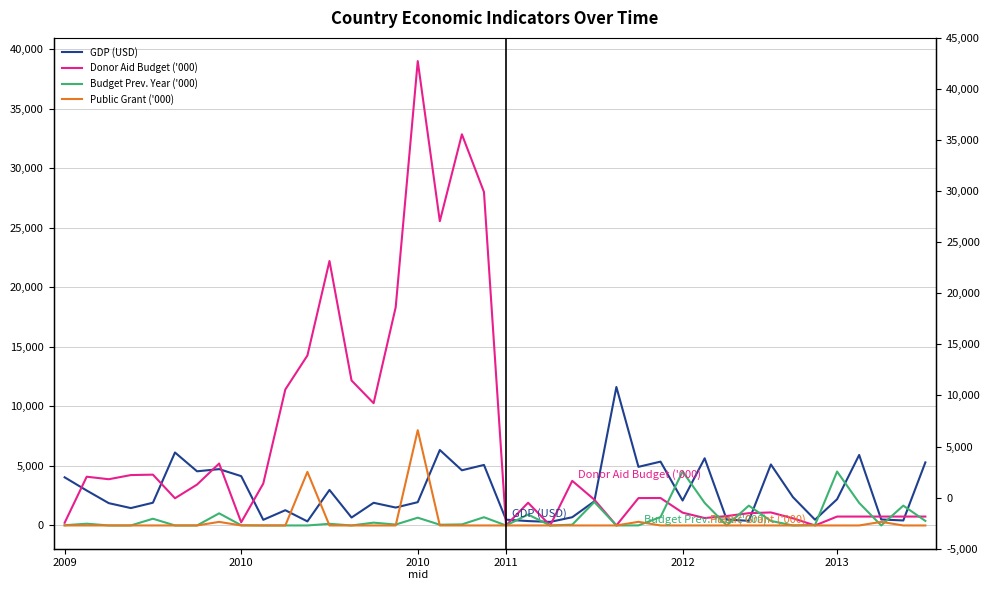

What is the sum of all Public Grant ('000) values?

13405.9